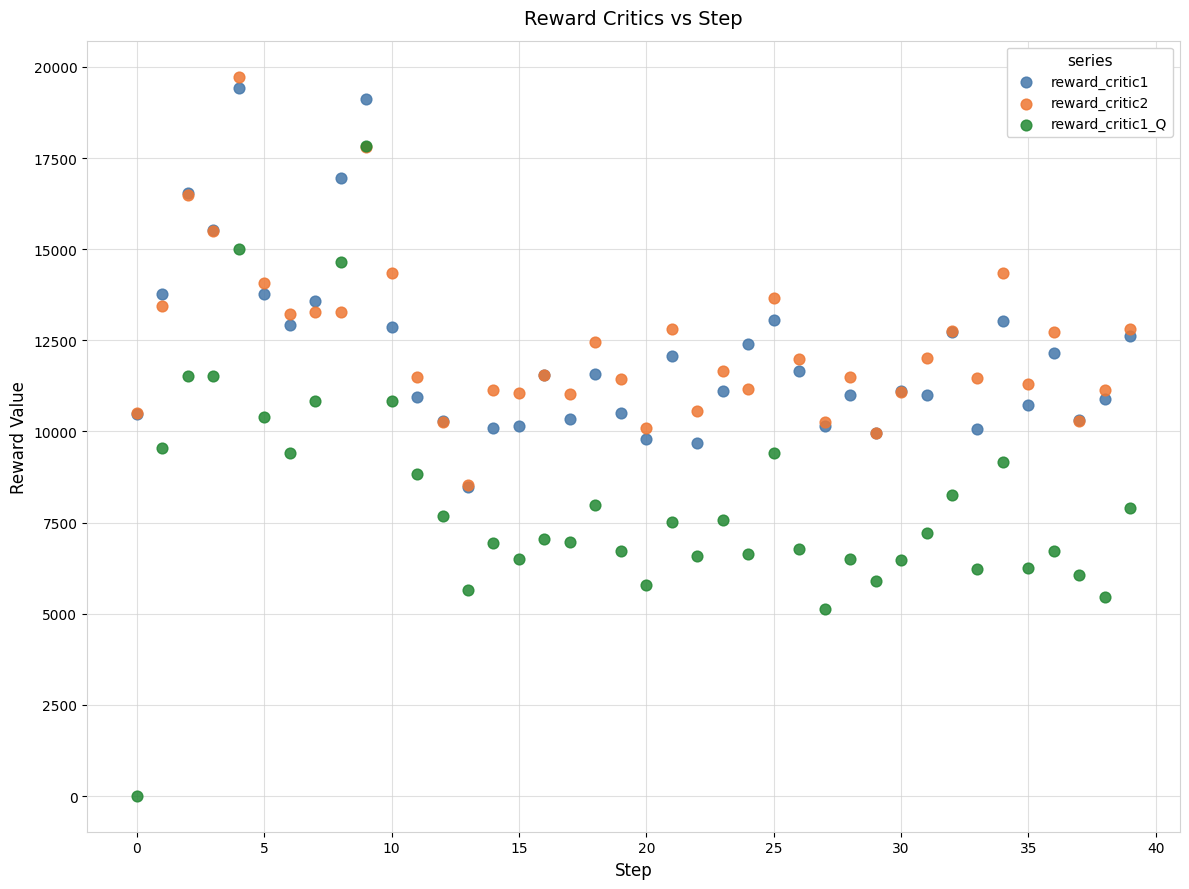

Which series contains the highest Y value?

reward_critic2